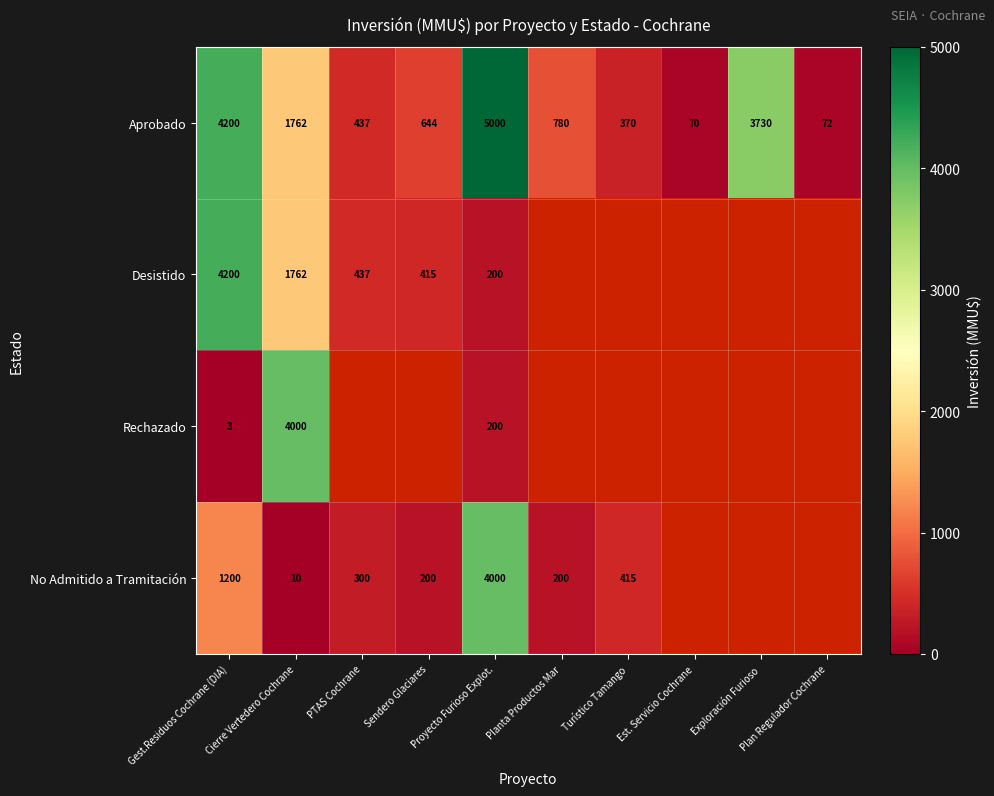

At which category is the sum across all series the highest?

Gest.Residuos Cochrane (DIA)